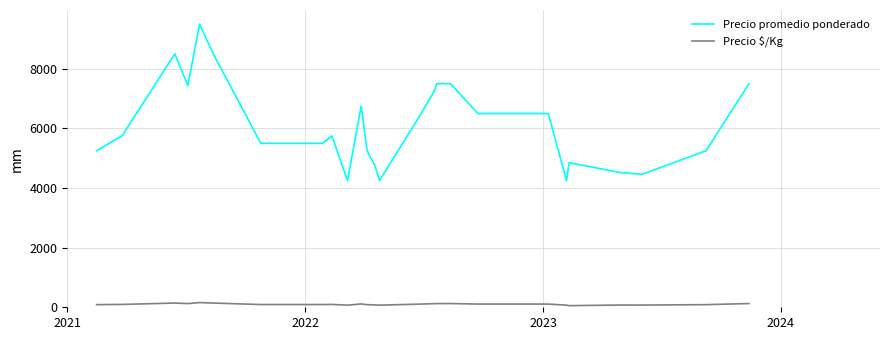

True or false: Precio $/Kg and Precio promedio ponderado intersect in this chart.

False